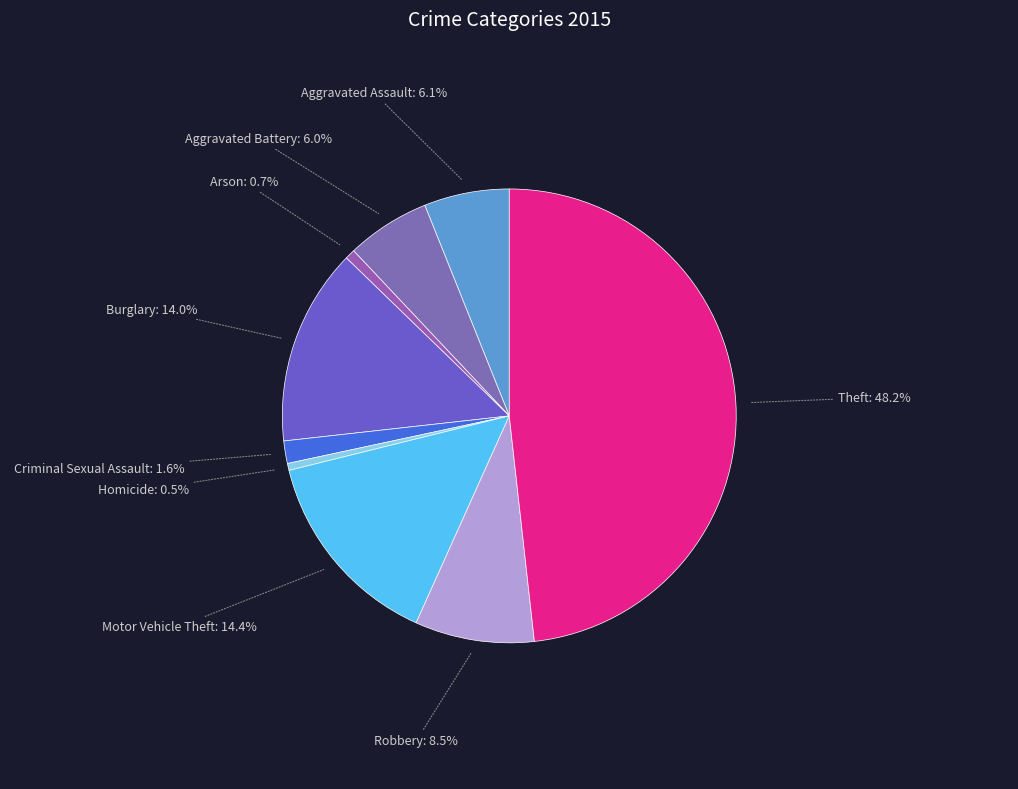

What portion of the pie excludes Aggravated Assault?

93.9%